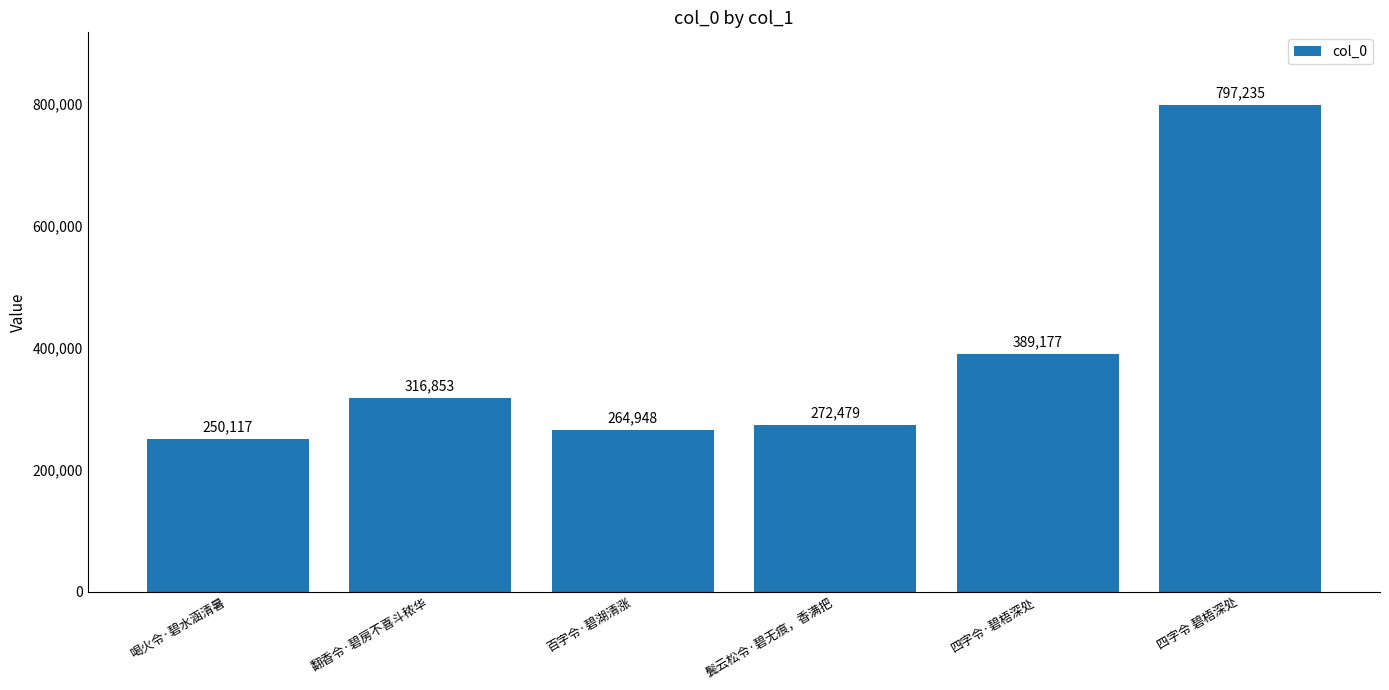

The value at 翻香令·碧房不喜斗秾华 is 71334. True or false?

False